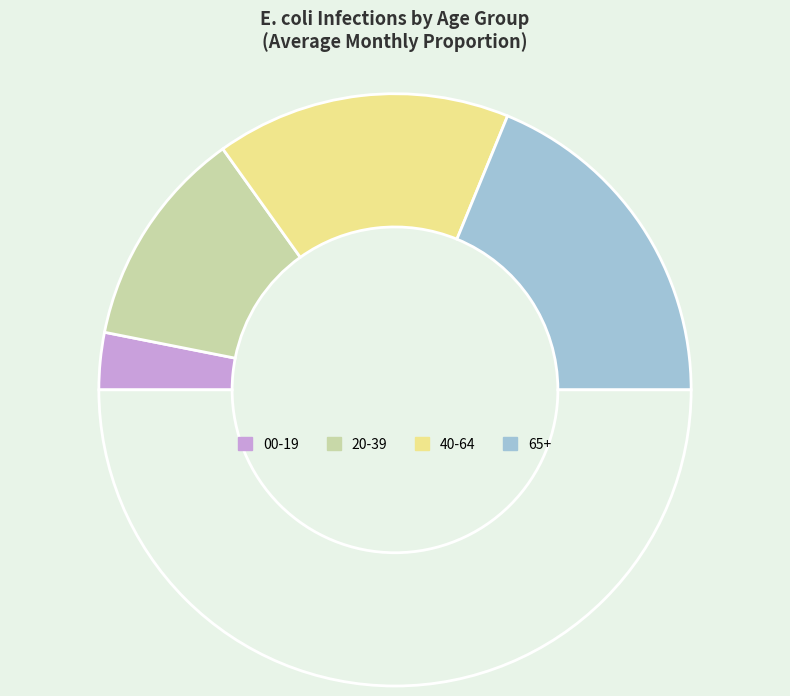

How many slices are in this pie chart?

5